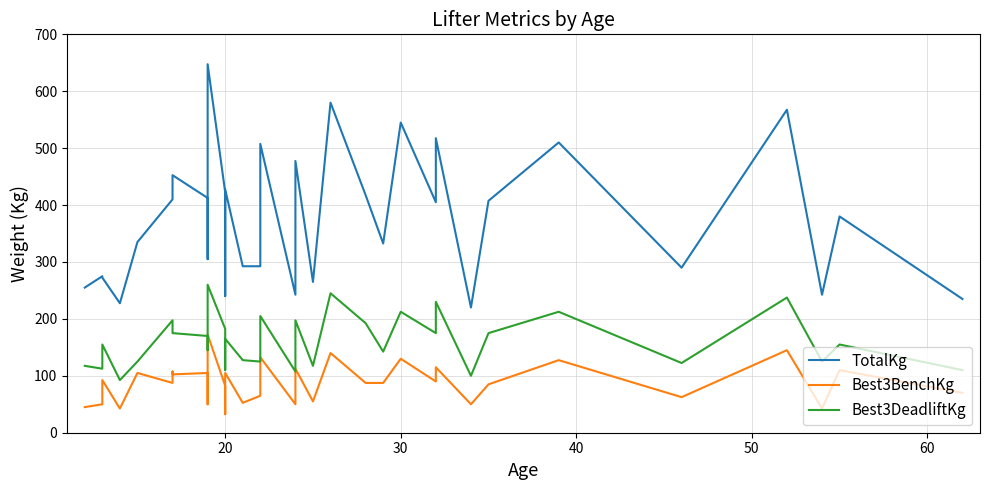

In Best3BenchKg, how many points are higher than both neighbors (excluding endpoints)?

12